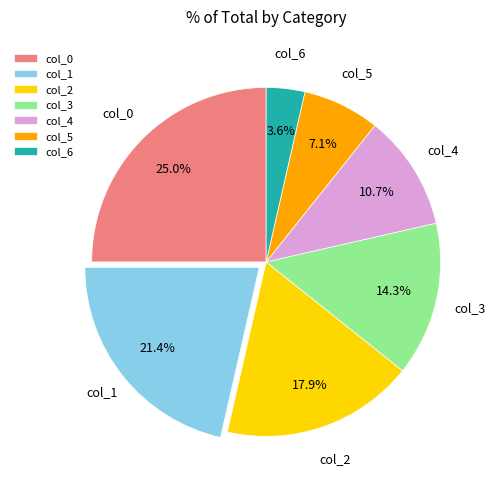

Rank the categories by value from lowest to highest.

col_6, col_5, col_4, col_3, col_2, col_1, col_0